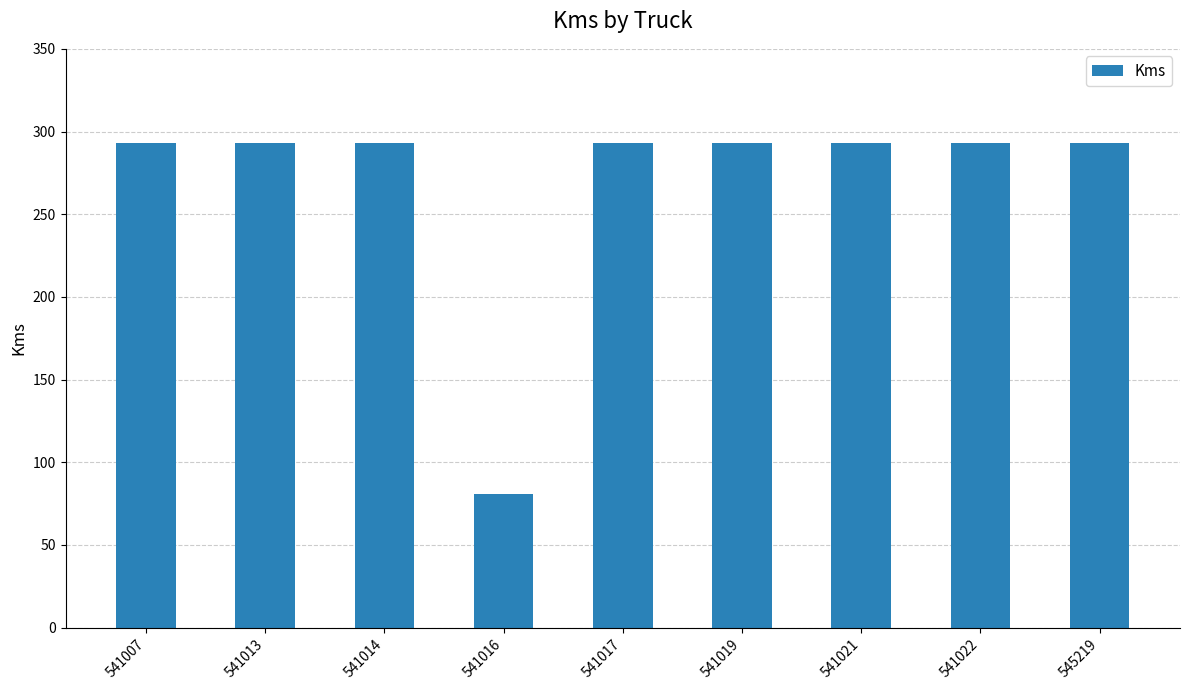

Which category has the lowest value across all series?

541016